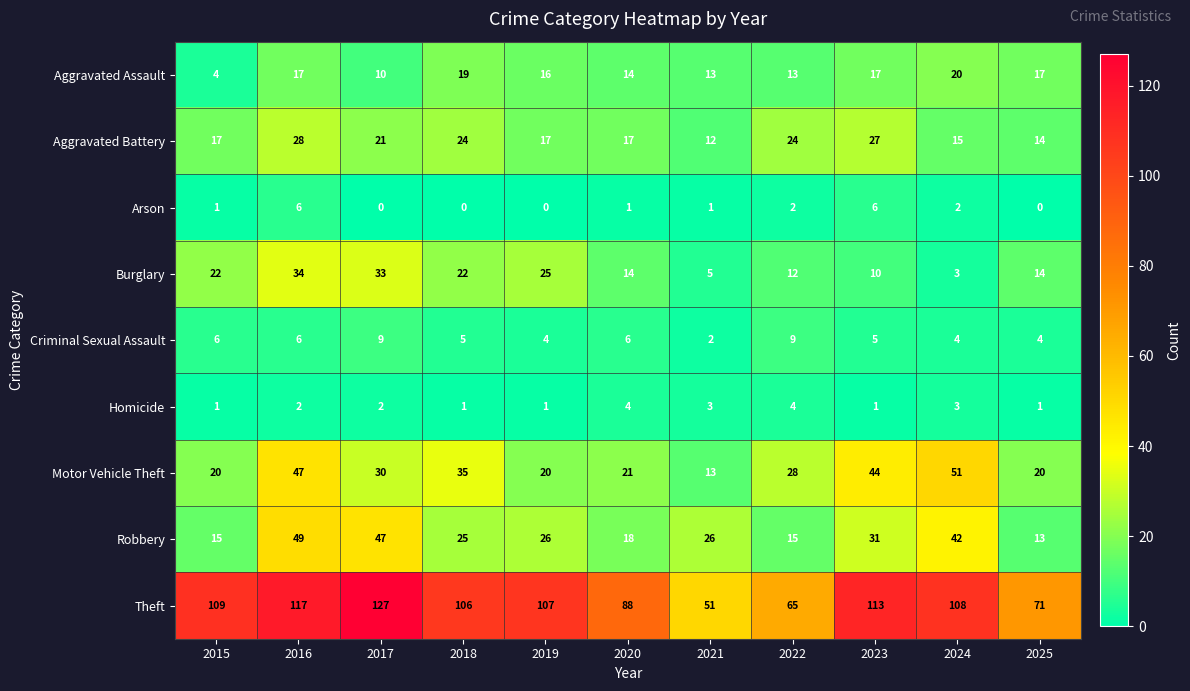

Which label corresponds to the largest value in the chart?

2017